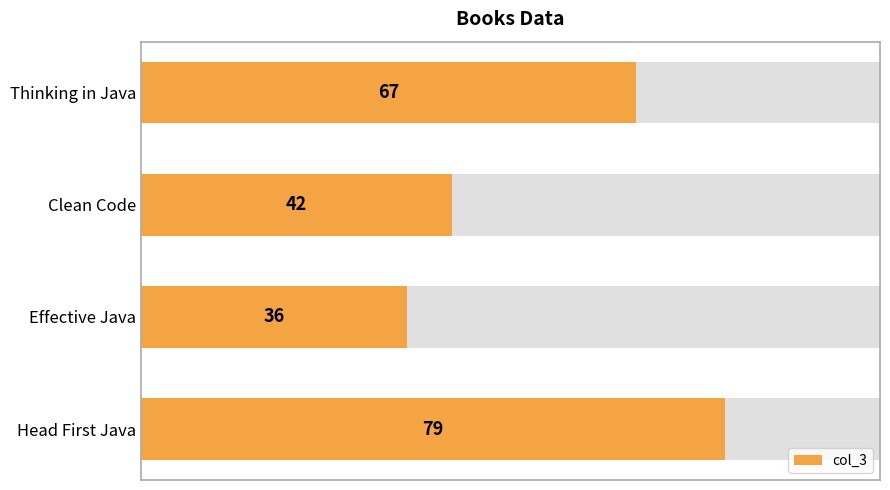

Reading right to left, what are all the values shown in this chart?

67	42	36	79